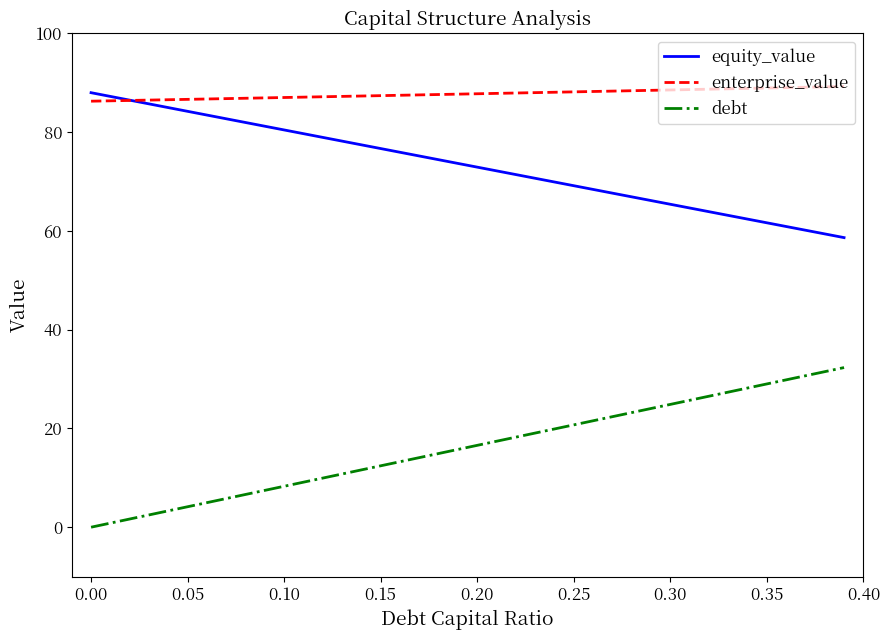

What is the minimum value for enterprise_value?

86.3